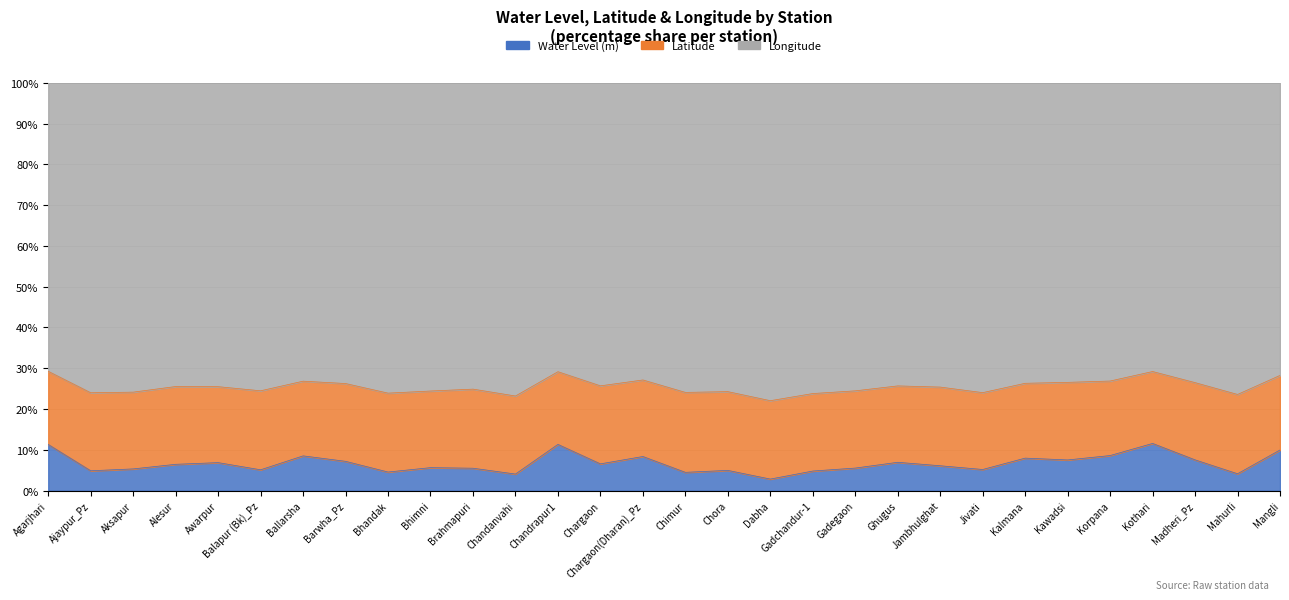

Is the value of Longitude at Chimur greater than the value of Latitude at Kalmana?

Yes